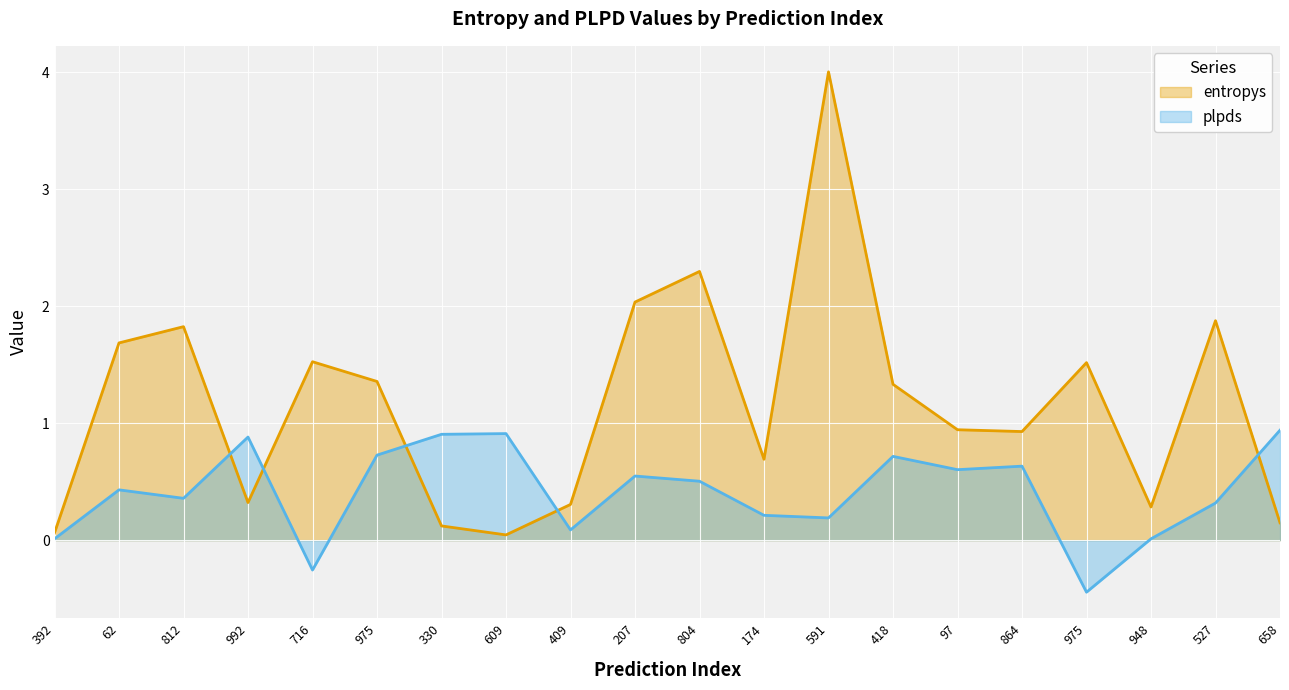

Is it true that entropys equals 1.3 at 418?

True